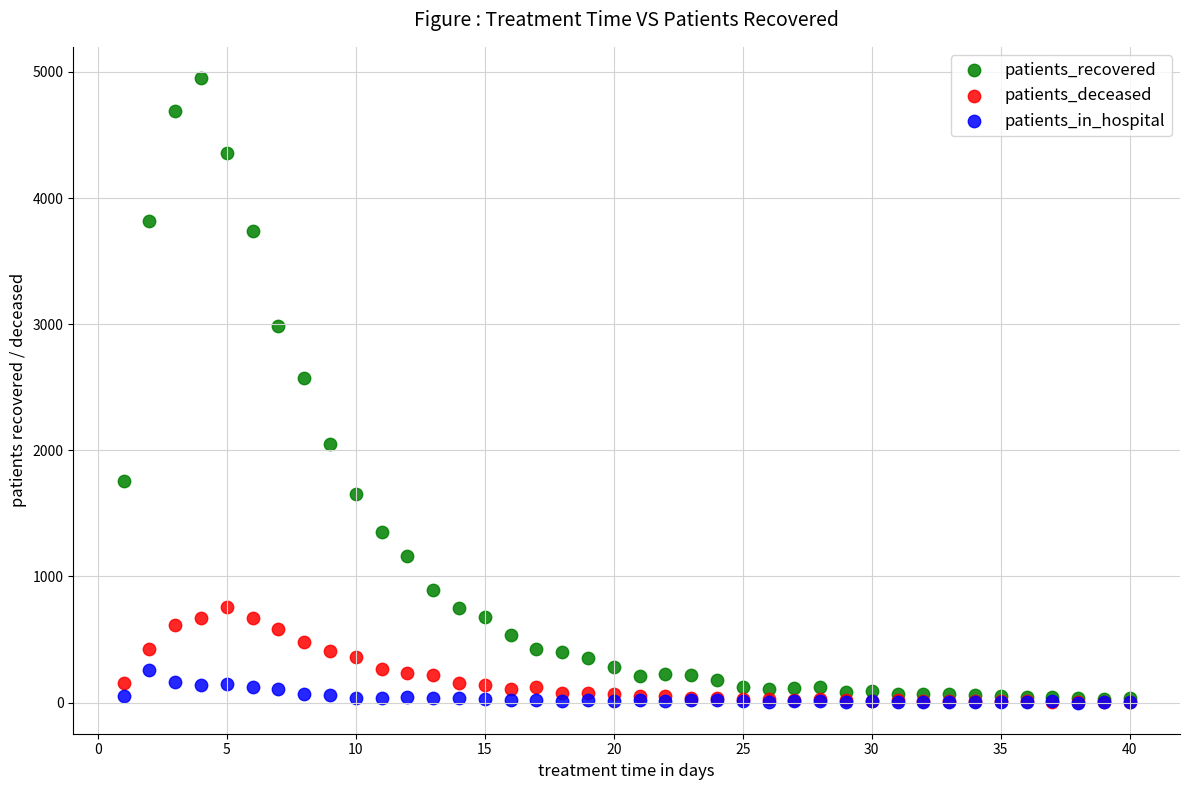

Across all series, what Y value is closest to 2476?

2577